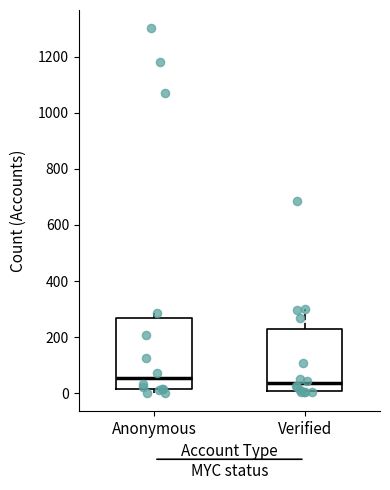

Reading left to right, transcribe this box plot: for each box, give where its median line is, the range the box spans, and where its two whiskers end, as read against the y-axis. The values are not printed on the chart, so give them approximately, as read against the axis.

Anonymous: median 60, box 20 to 260, whiskers 0 to 280
Verified: median 40, box 0 to 220, whiskers 0 to 300